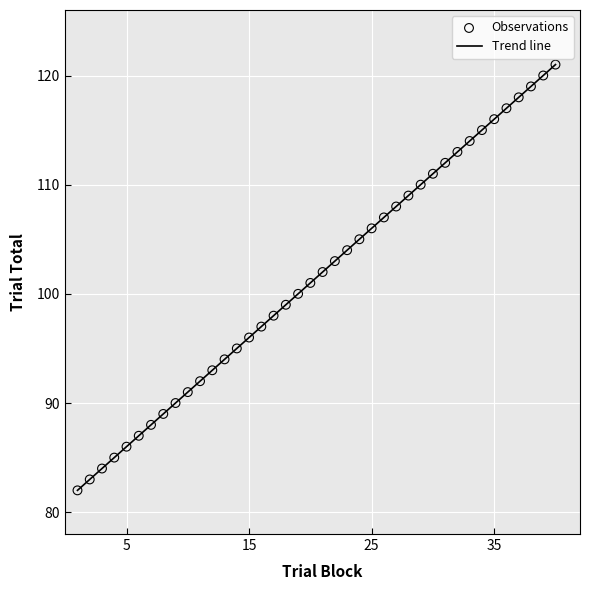

What is the range of Y values (max minus min)?

39